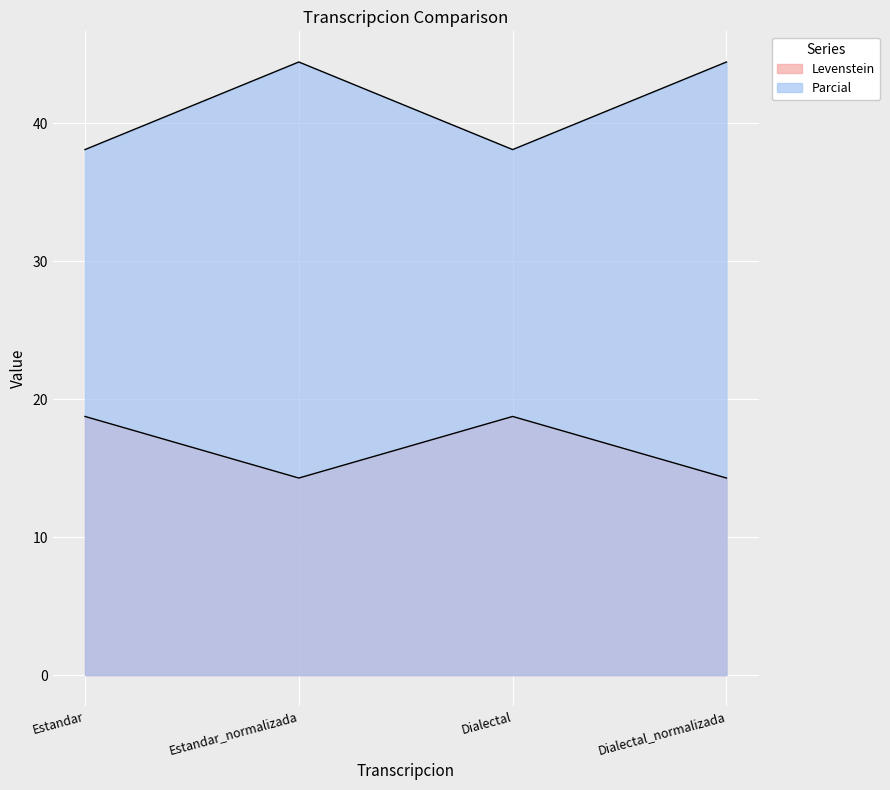

True or false: Parcial and Levenstein intersect in this chart.

False